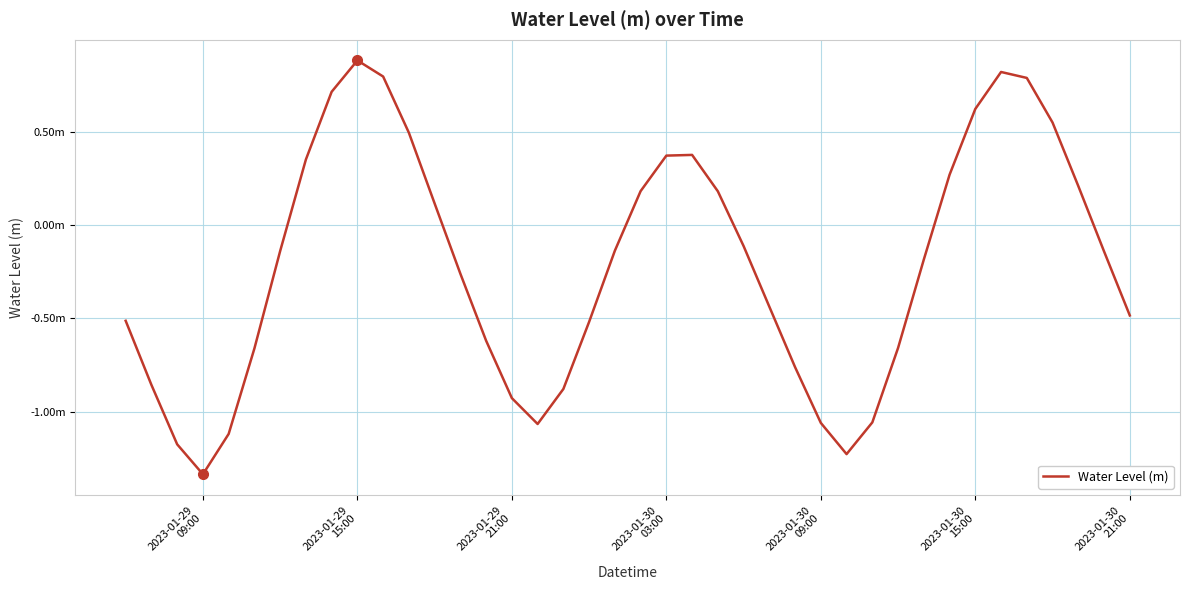

Which category has the lowest value across all series?

2023-01-29
09:00